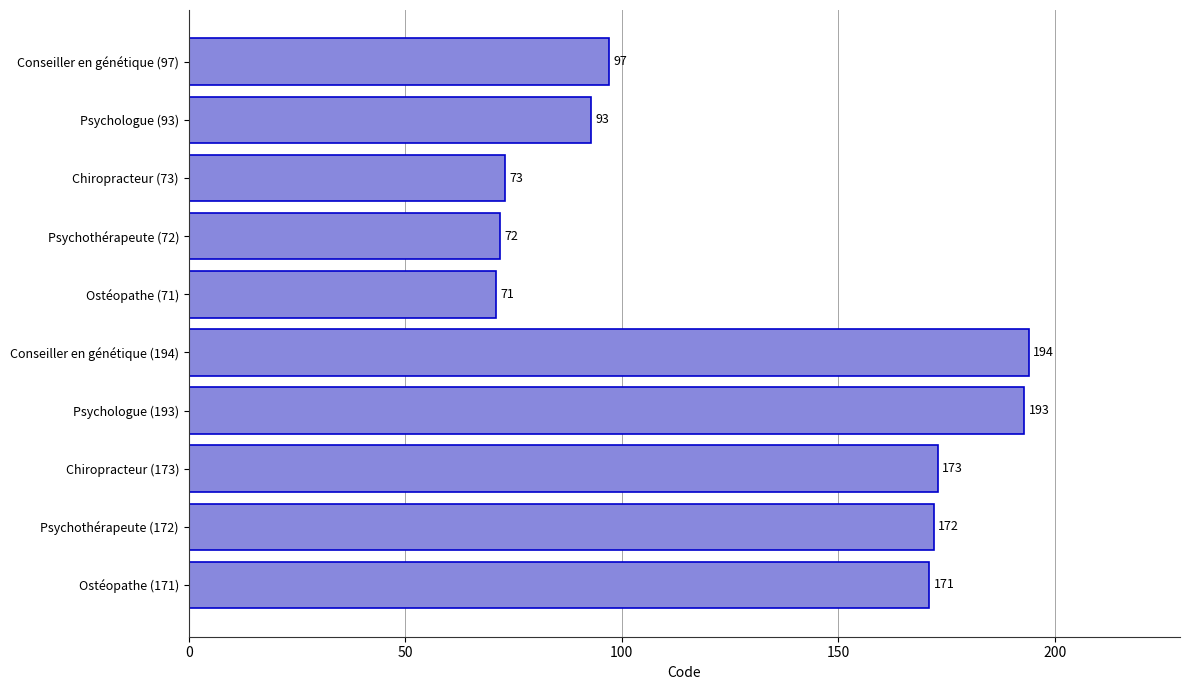

What is the minimum value shown in the chart?

71